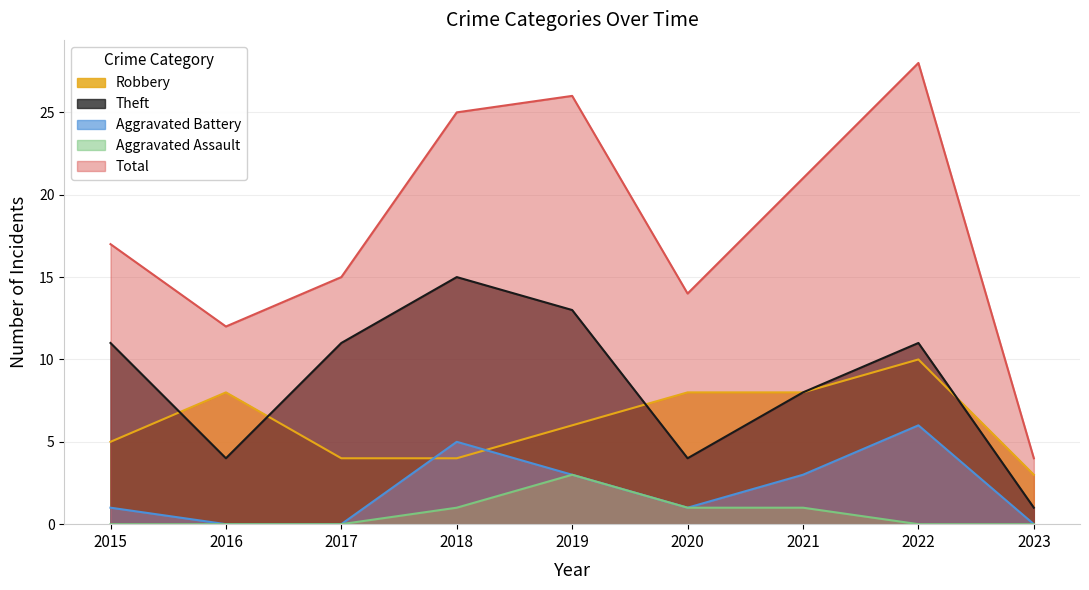

How many lines are shown in the chart?

5